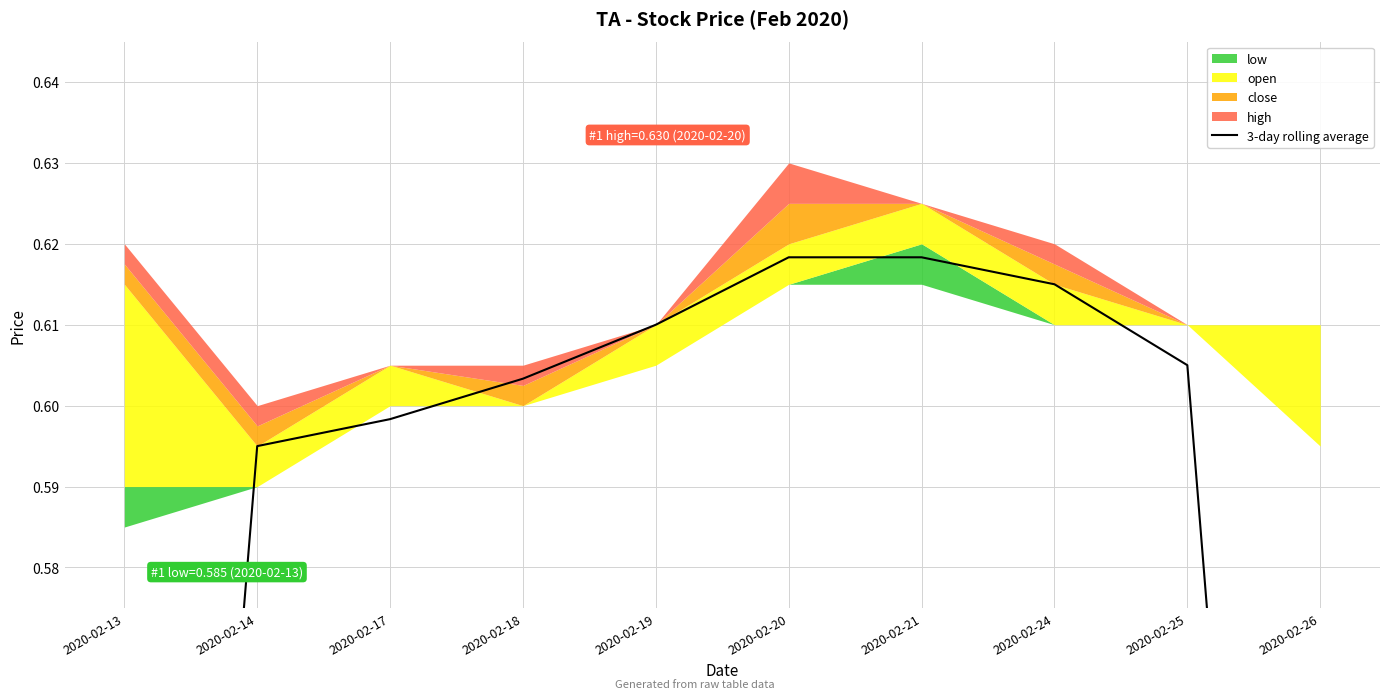

What is the difference between the maximum and minimum values?

0.2